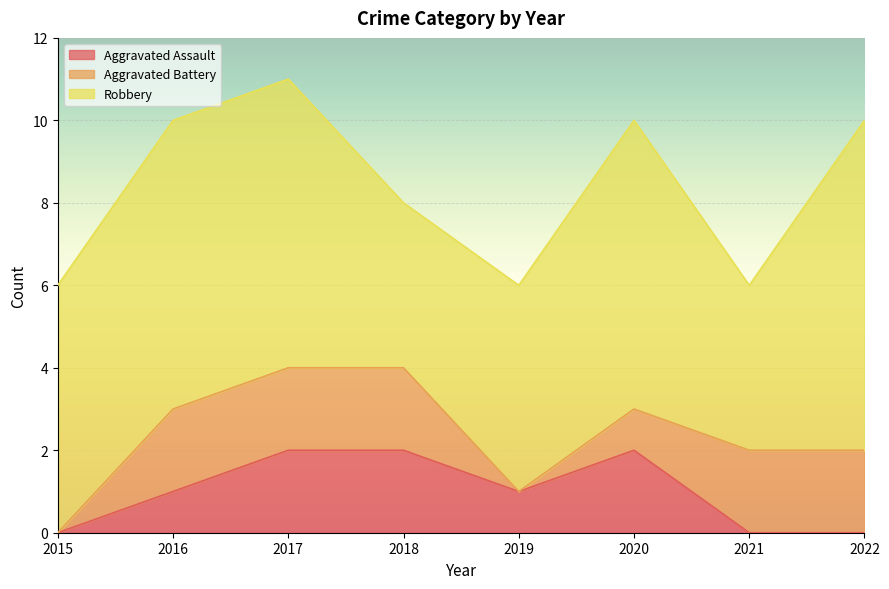

What is the sum of all Aggravated Battery values?

11